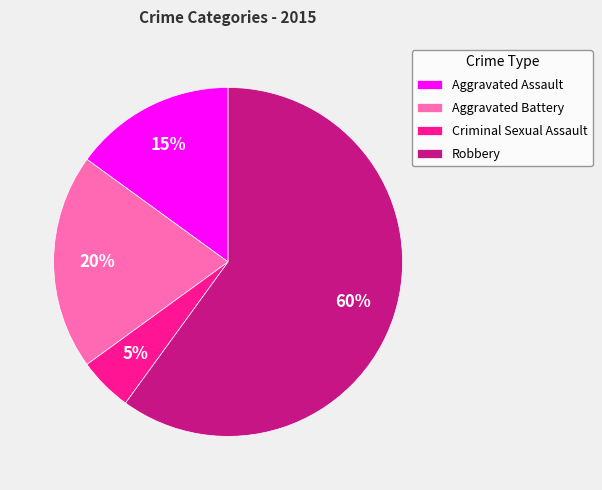

Approximately how many times larger is the value at Aggravated Assault compared to Criminal Sexual Assault?

3.0